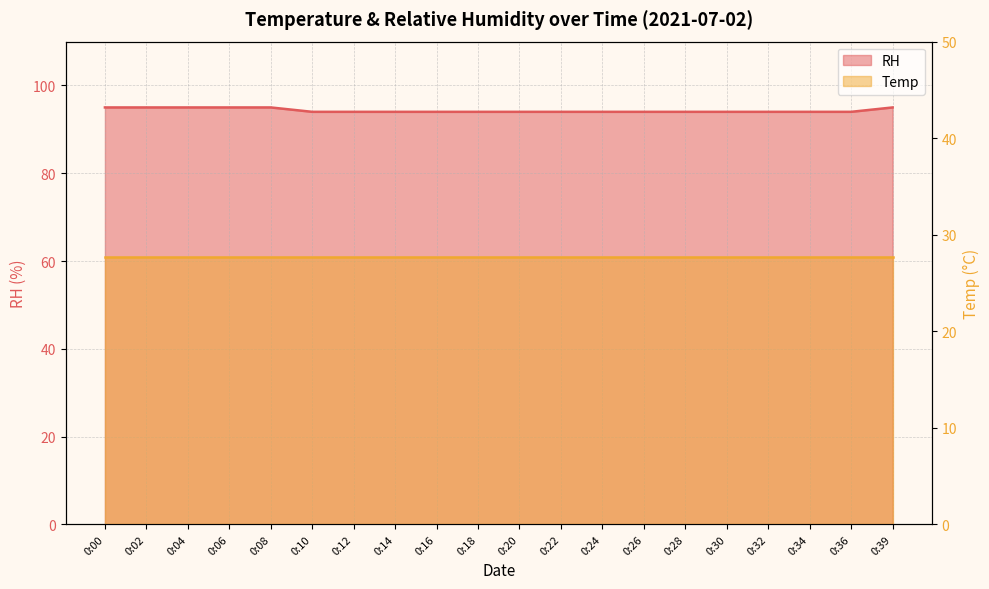

What is the sum of all values?

1886